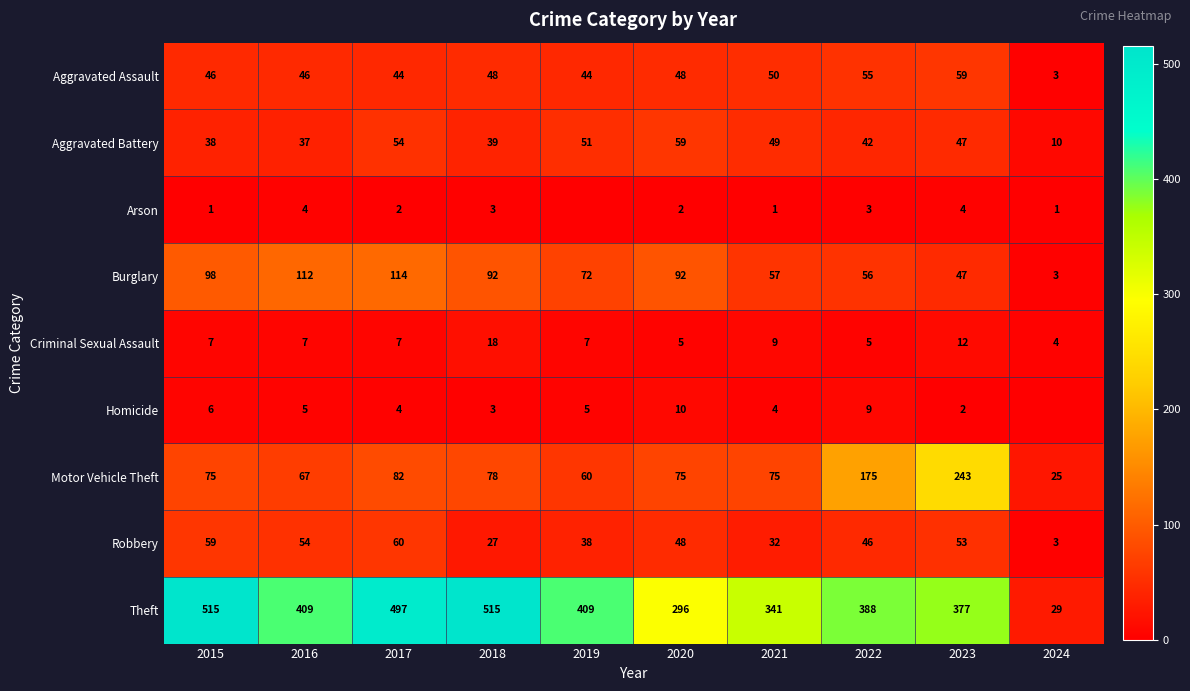

How many data points in Theft are less than 409?

5